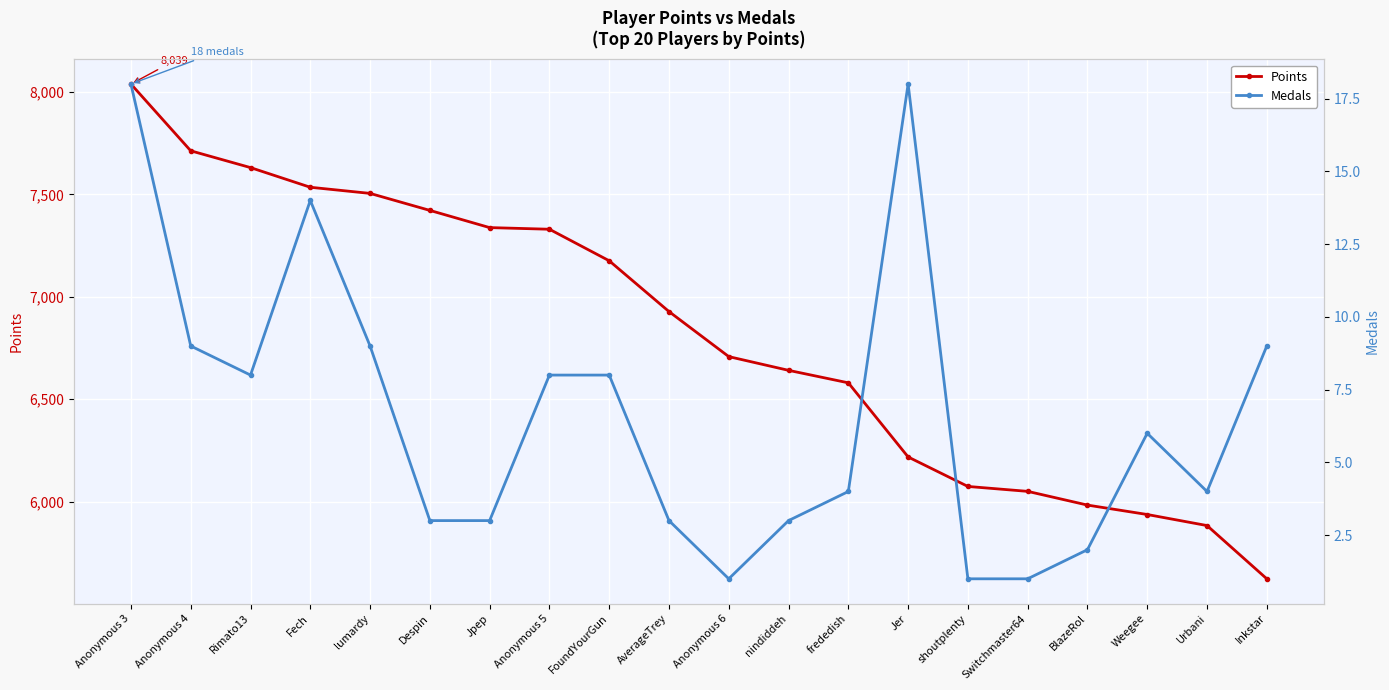

What are all the series names shown in the legend?

Points, Medals